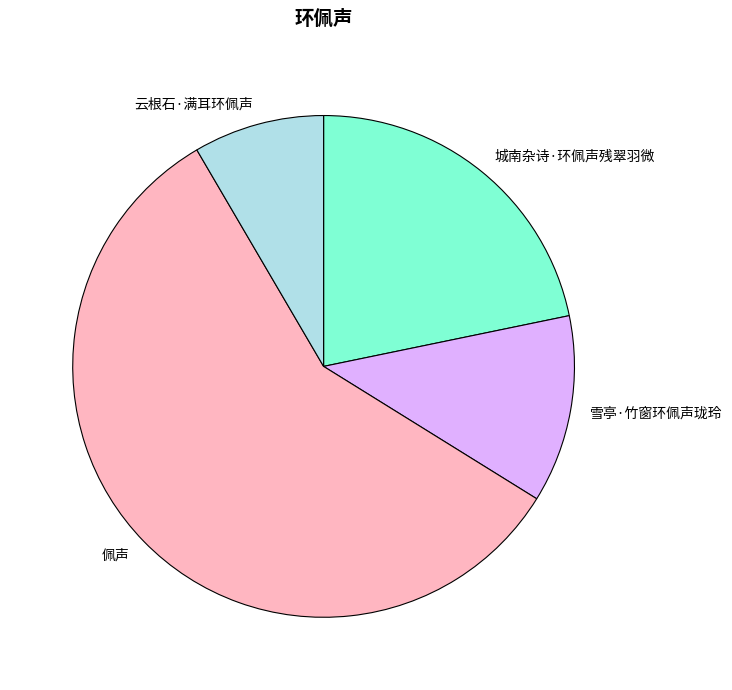

True or false: 城南杂诗·环佩声残翠羽微 accounts for 9% of the total.

False